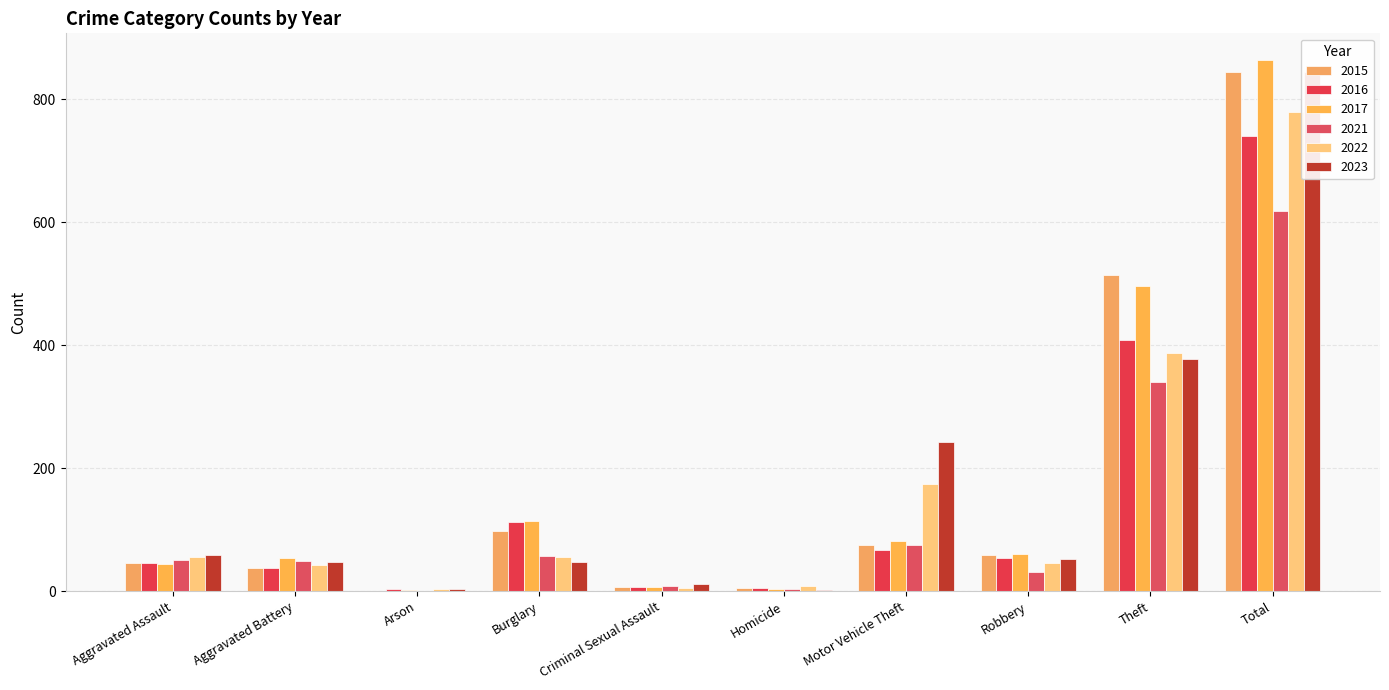

Which has a higher value, Robbery or Burglary?

Burglary